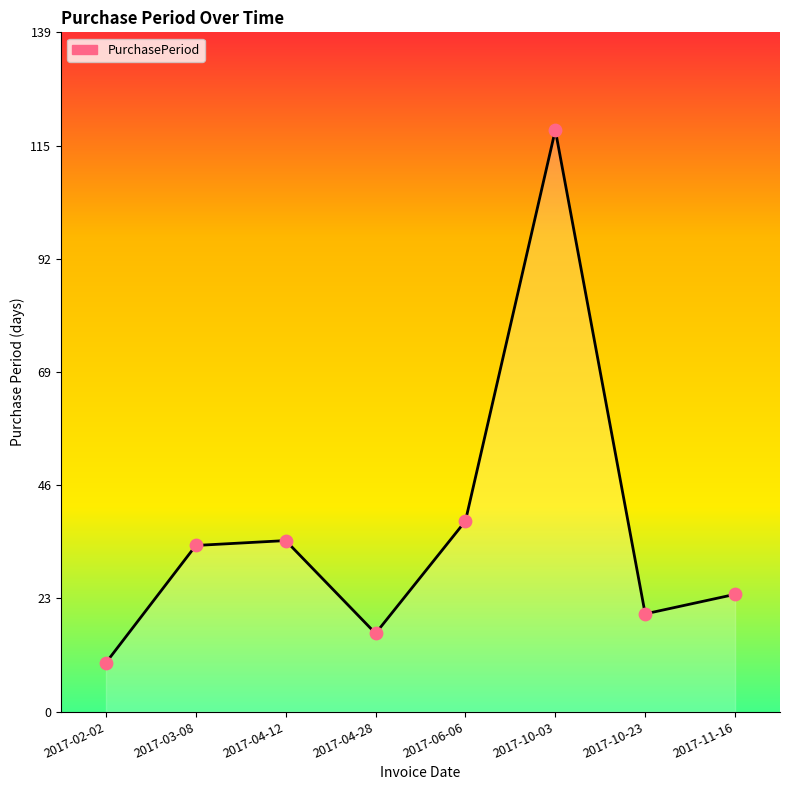

Which has a higher value, 2017-04-12 or 2017-10-23?

2017-04-12